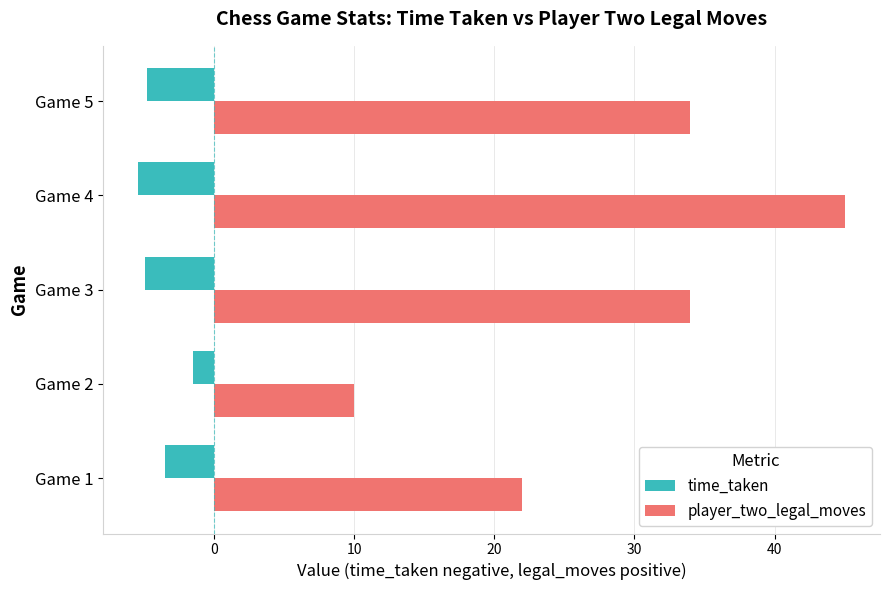

What is the minimum value for player_two_legal_moves?

10.0